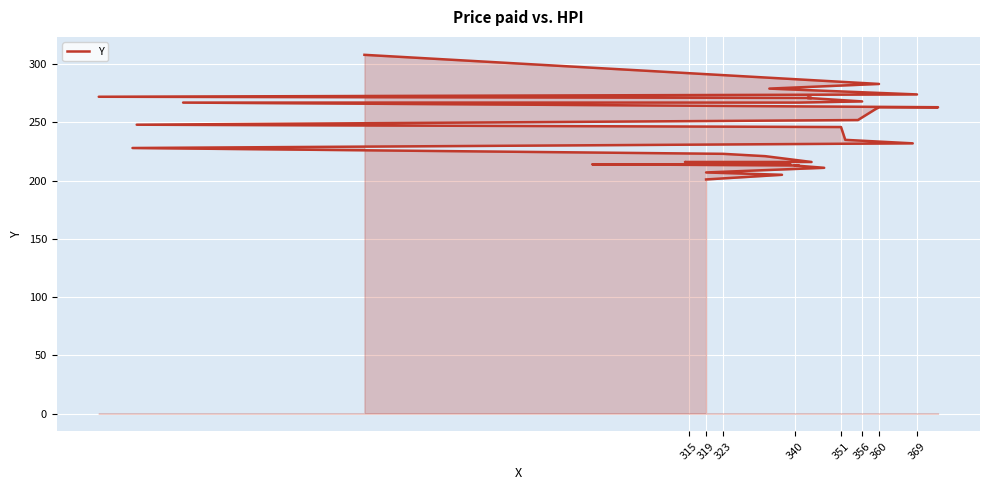

How many lines are shown in the chart?

1